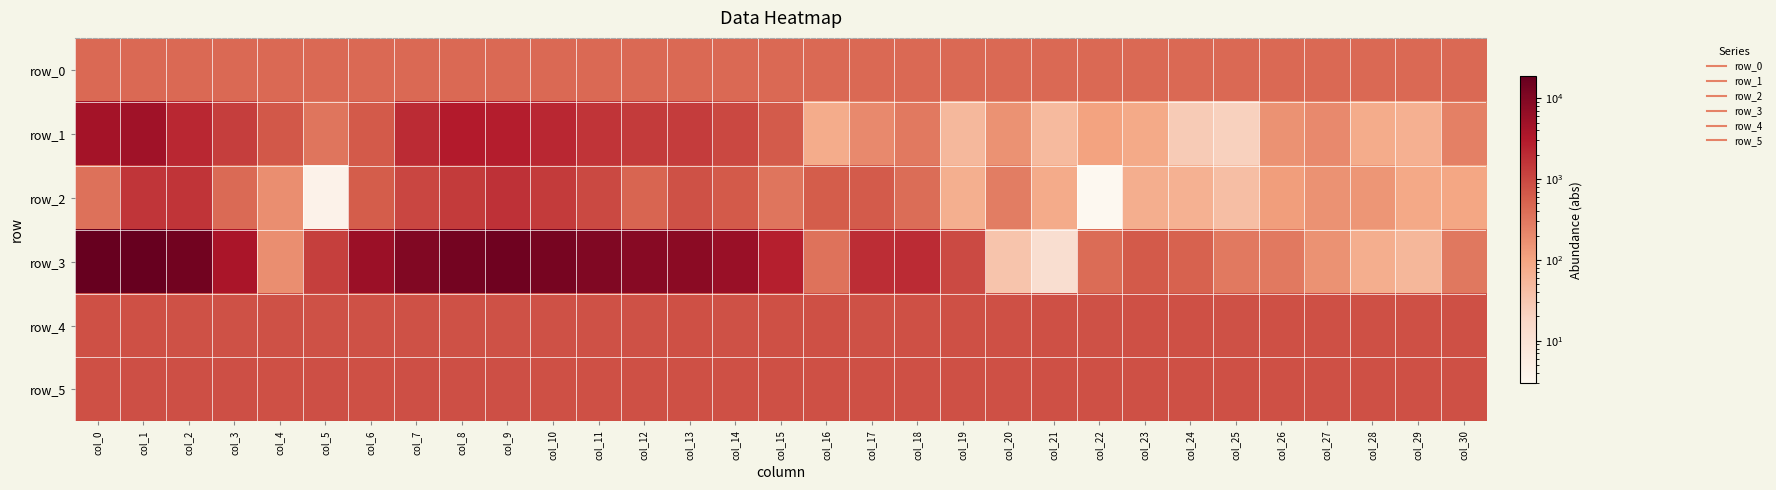

Count the number of categories in the chart.

31